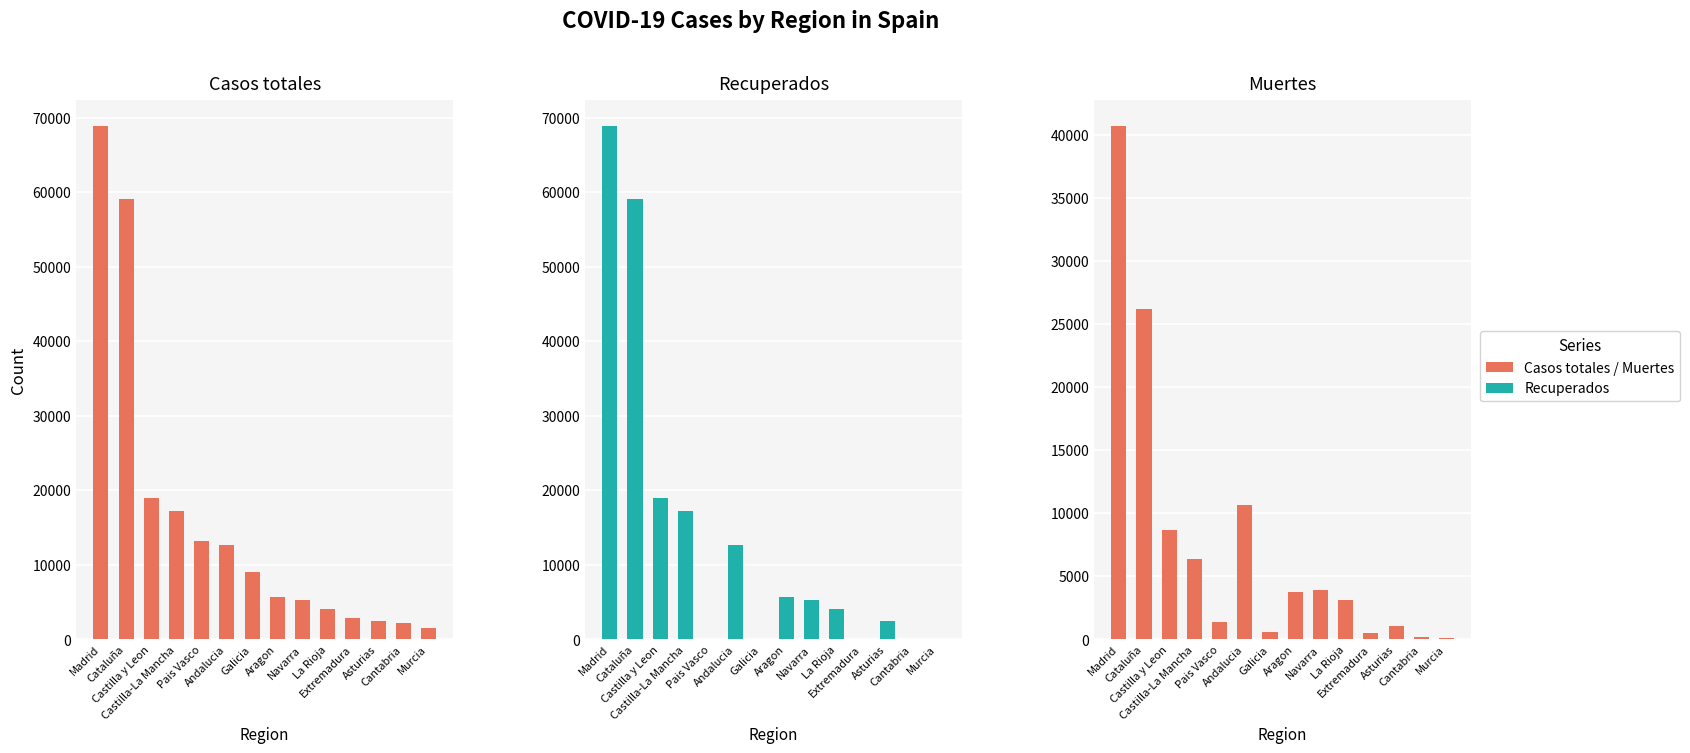

Which series has the largest range (max minus min)?

Recuperados